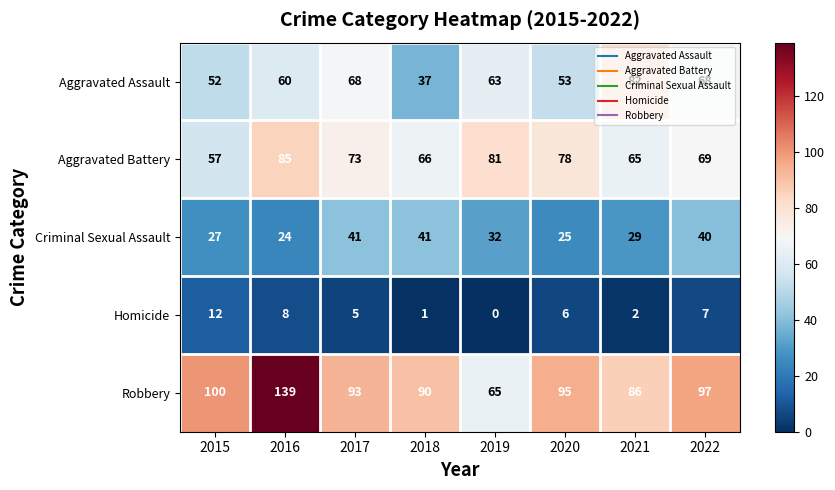

List the series in order of their peak value, lowest first.

Homicide, Criminal Sexual Assault, Aggravated Assault, Aggravated Battery, Robbery